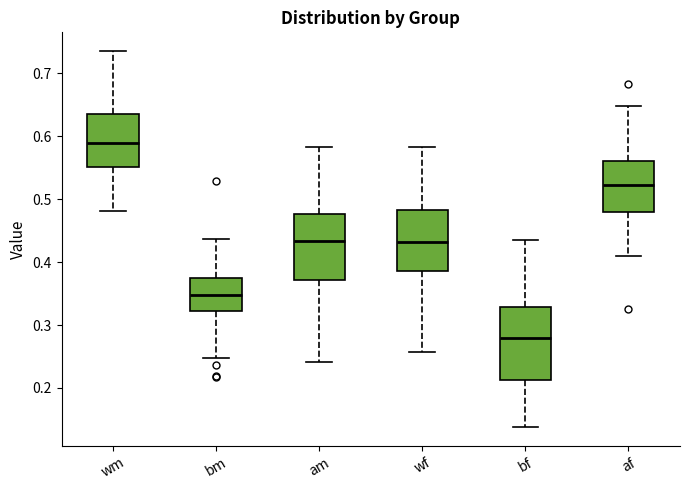

Reading left to right, read every box against the y-axis: the position of its median line, the range the box covers, and the ends of its whiskers. The values are not printed on the chart, so give them approximately, as read against the axis.

wm: median 0.59, box 0.55 to 0.64, whiskers 0.48 to 0.74
bm: median 0.35, box 0.32 to 0.37, whiskers 0.25 to 0.44
am: median 0.43, box 0.37 to 0.48, whiskers 0.24 to 0.58
wf: median 0.43, box 0.39 to 0.48, whiskers 0.26 to 0.58
bf: median 0.28, box 0.21 to 0.33, whiskers 0.14 to 0.44
af: median 0.52, box 0.48 to 0.56, whiskers 0.41 to 0.65